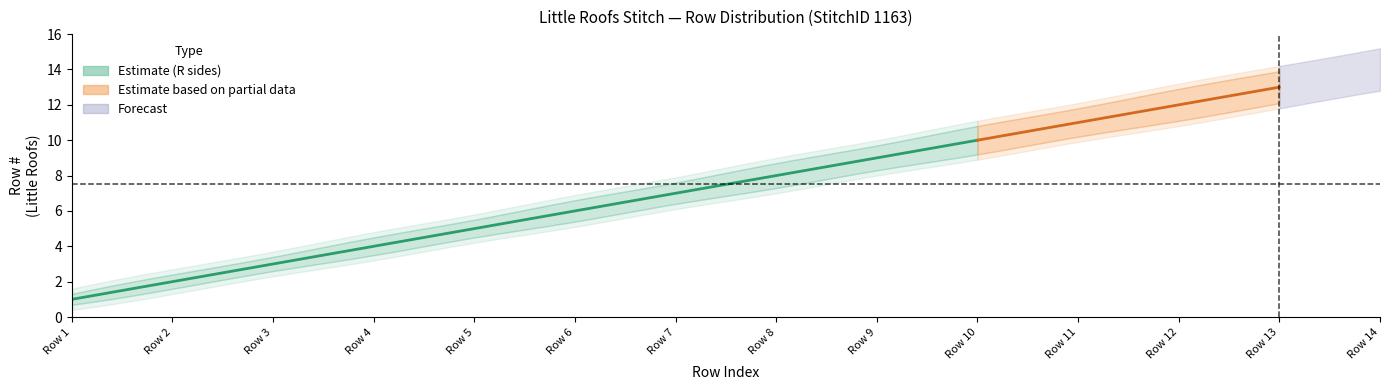

At which category does the chart reach its peak across all series?

14